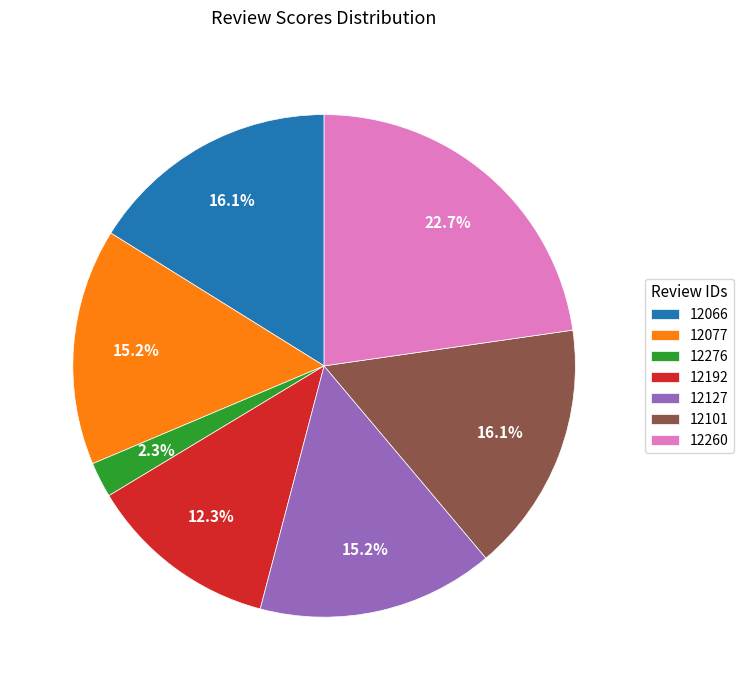

To the nearest percent, what is the combined percentage of 12276 and 12260?

25%